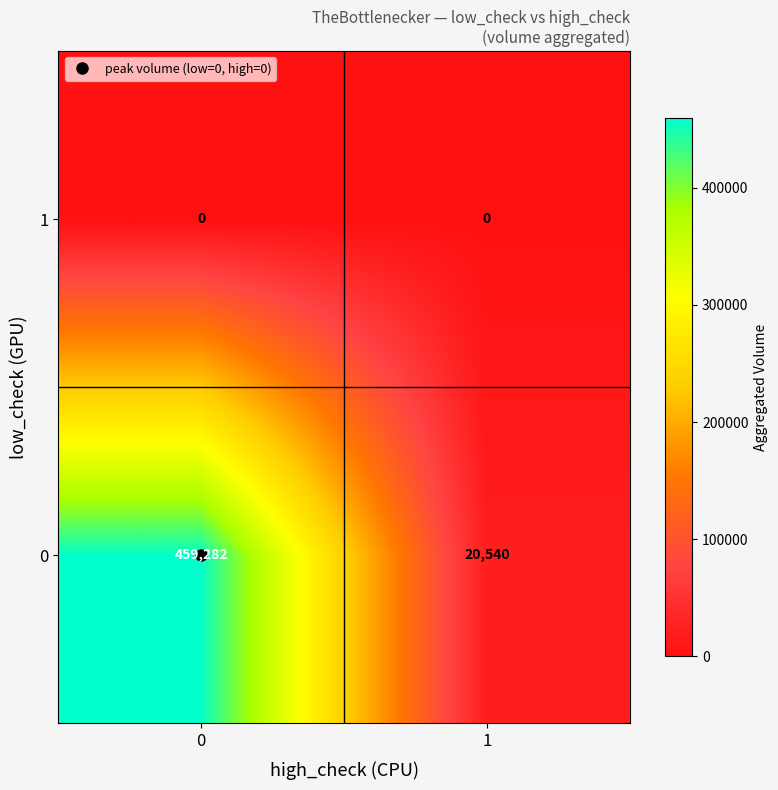

True or false: 0 has a value of 20540 at 1.

True